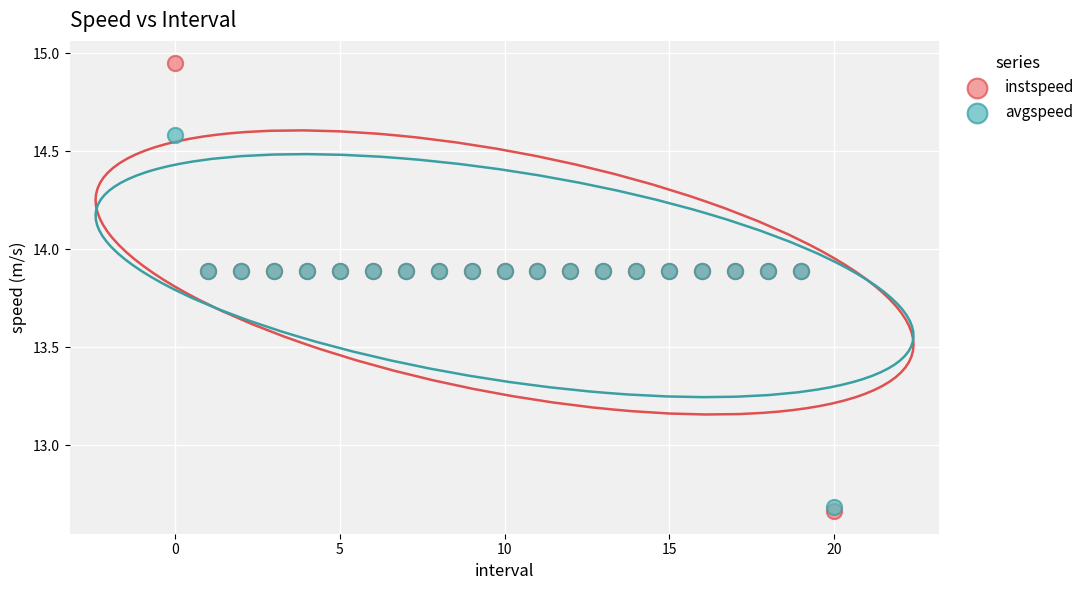

What are all the series names shown in the legend?

instspeed, avgspeed